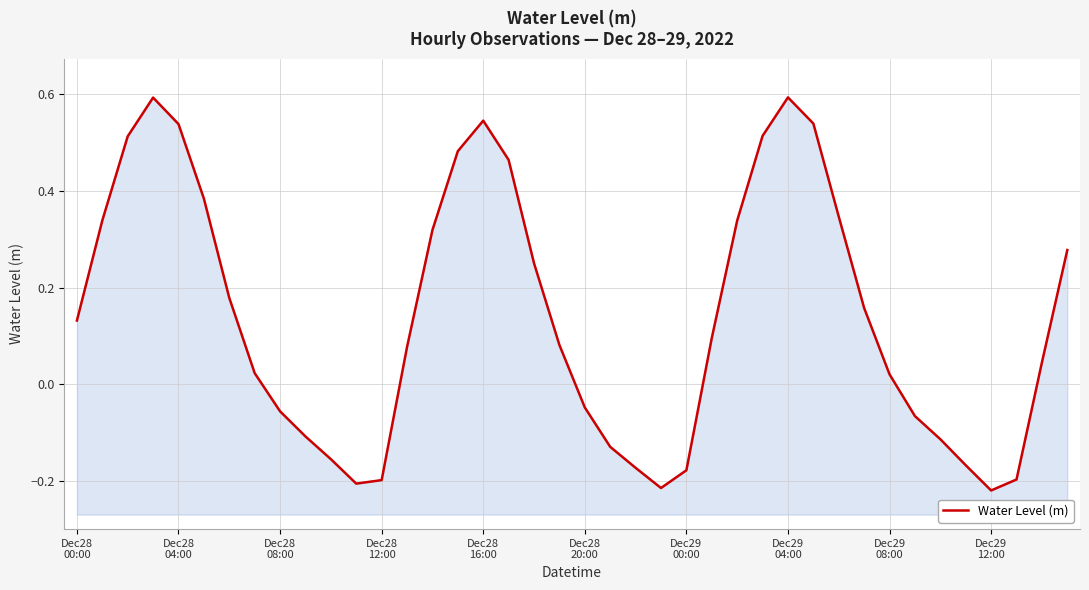

Which has a higher value, 17 or Dec28
00:00?

17